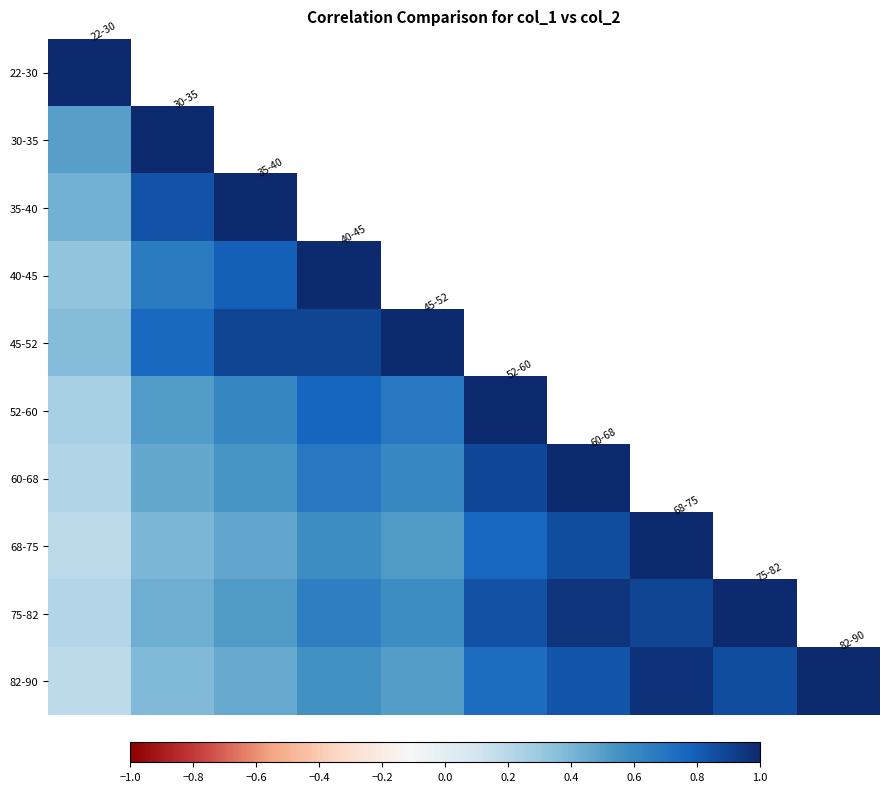

At how many categories does at least one series exceed 0?

10